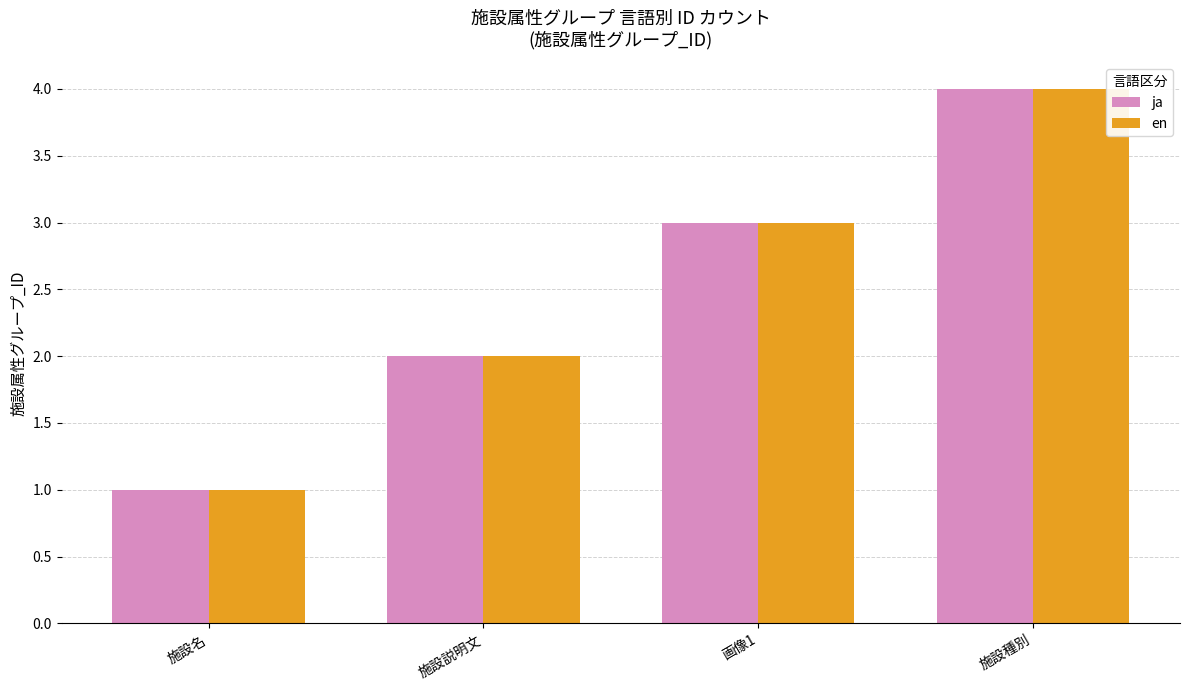

True or false: en has a value of 1 at 施設説明文.

False